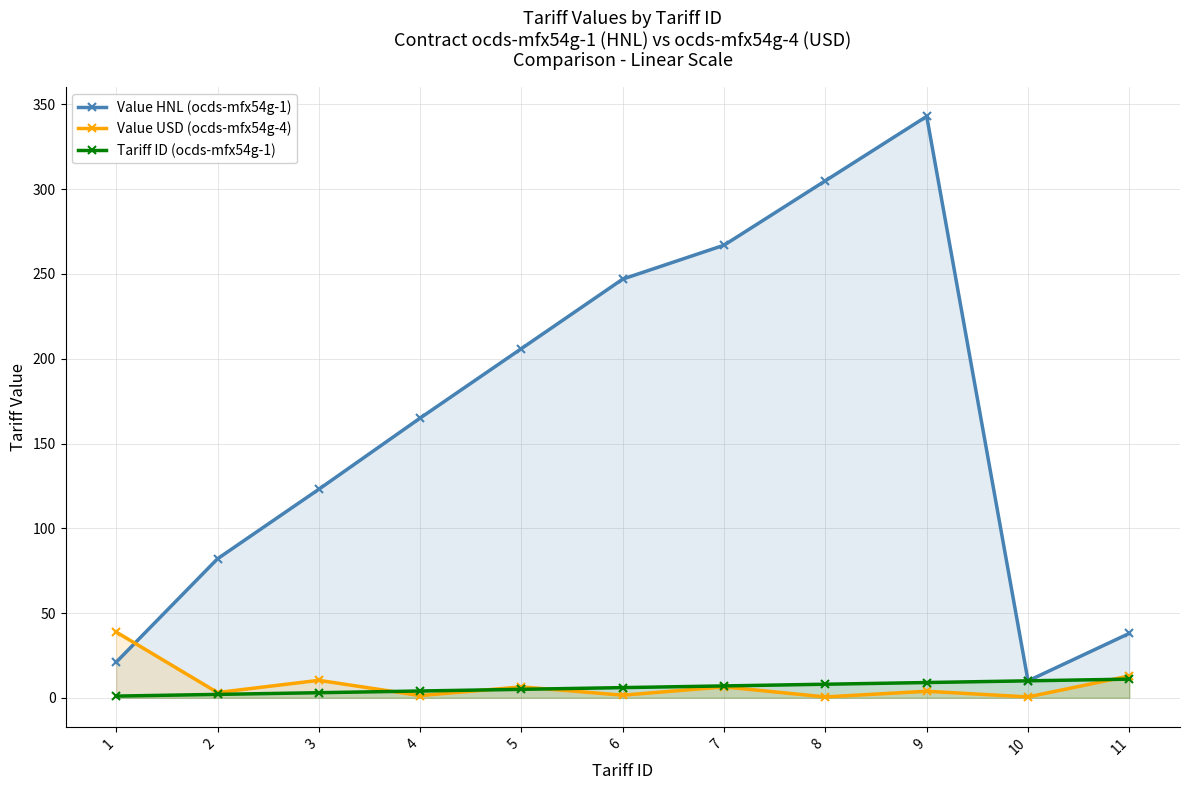

What are all the series names shown in the legend?

Value HNL (ocds-mfx54g-1), Value USD (ocds-mfx54g-4), Tariff ID (ocds-mfx54g-1)